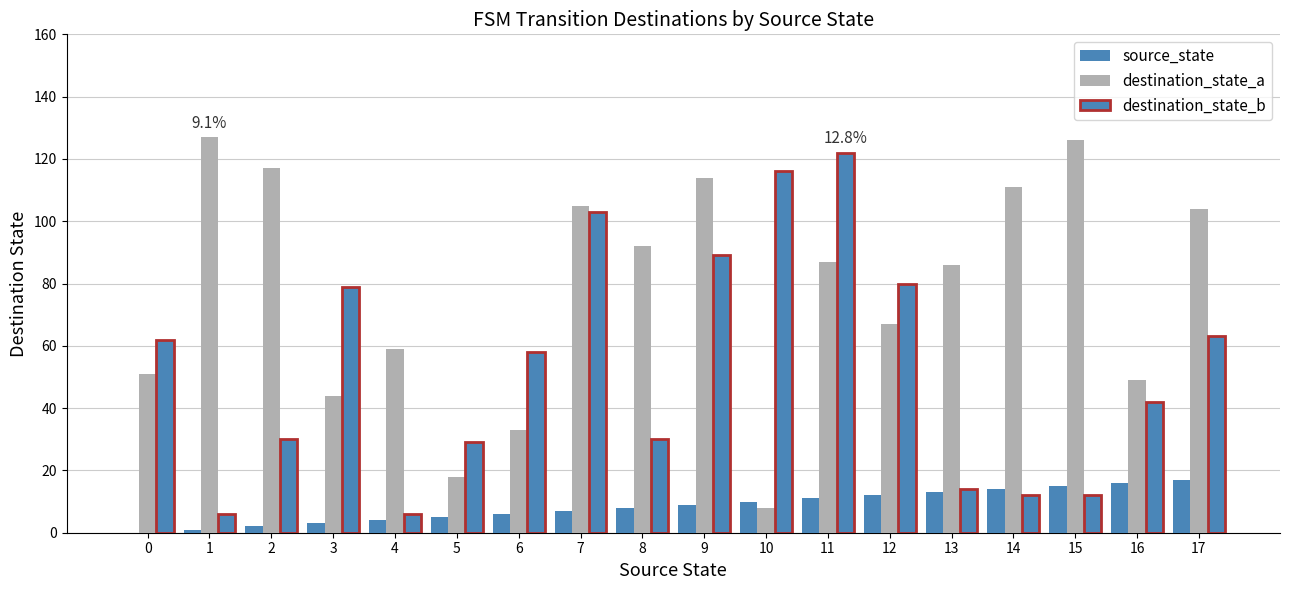

Count the number of data series in this chart.

3